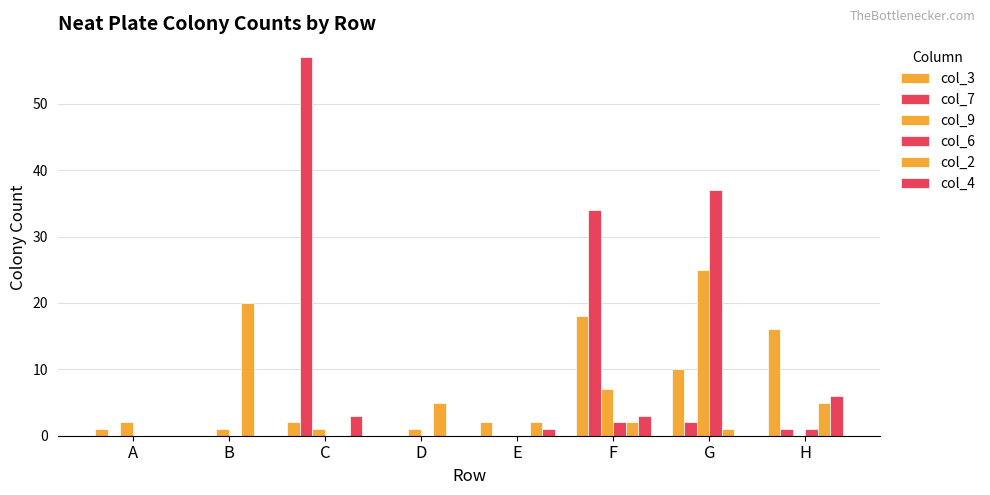

At which category does the chart reach its peak across all series?

C